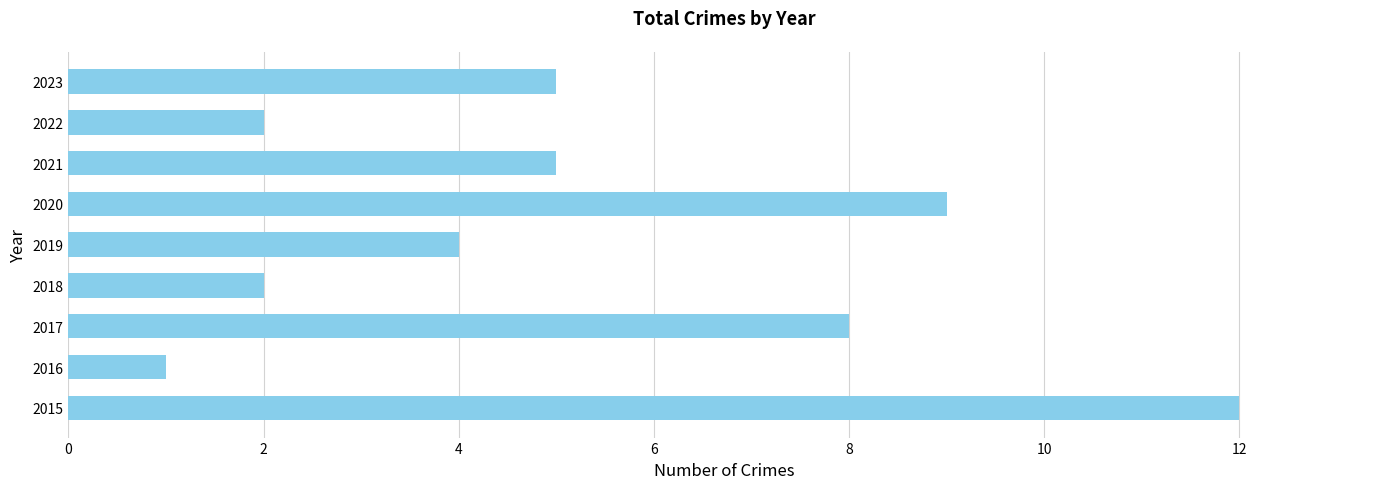

Which label corresponds to the smallest value in the chart?

2016